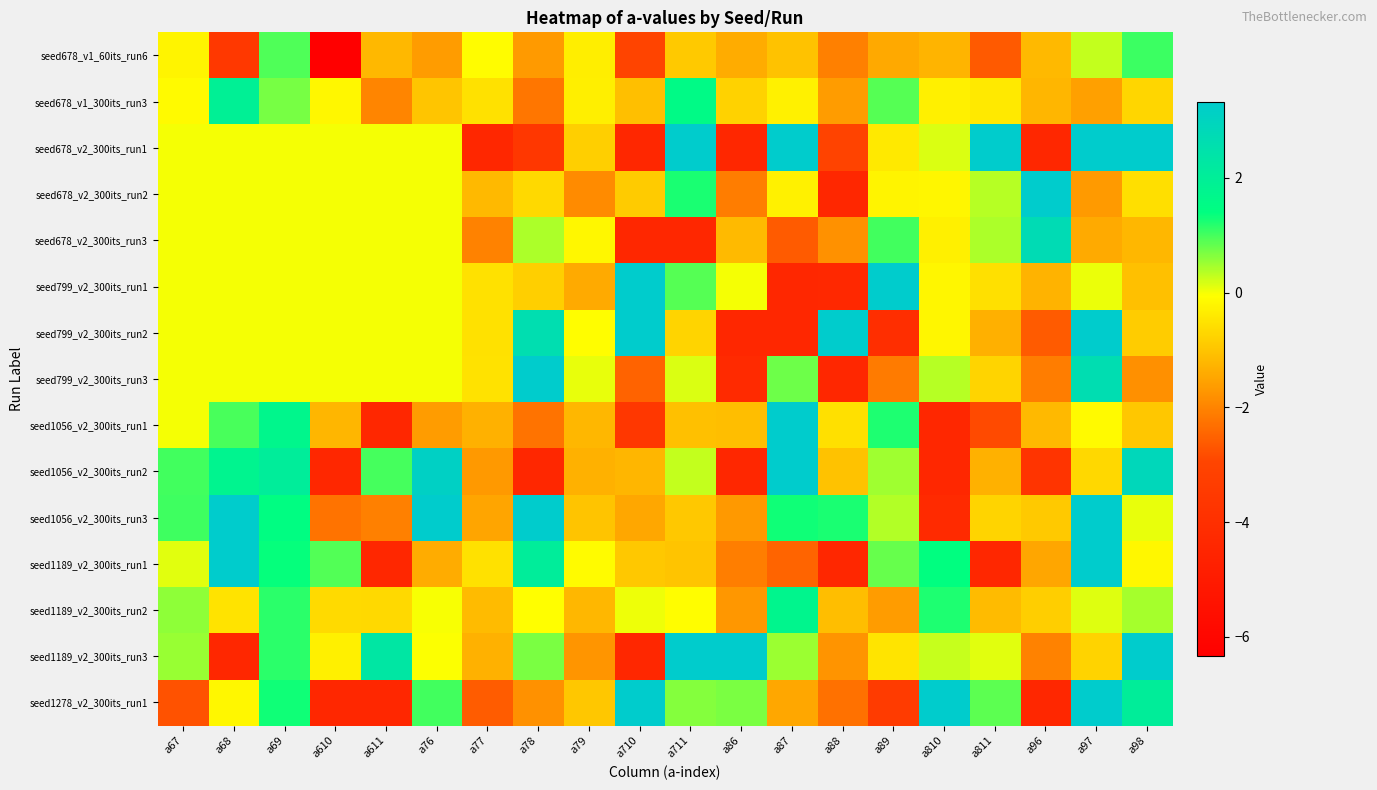

What is the minimum value shown in the chart?

-6.3